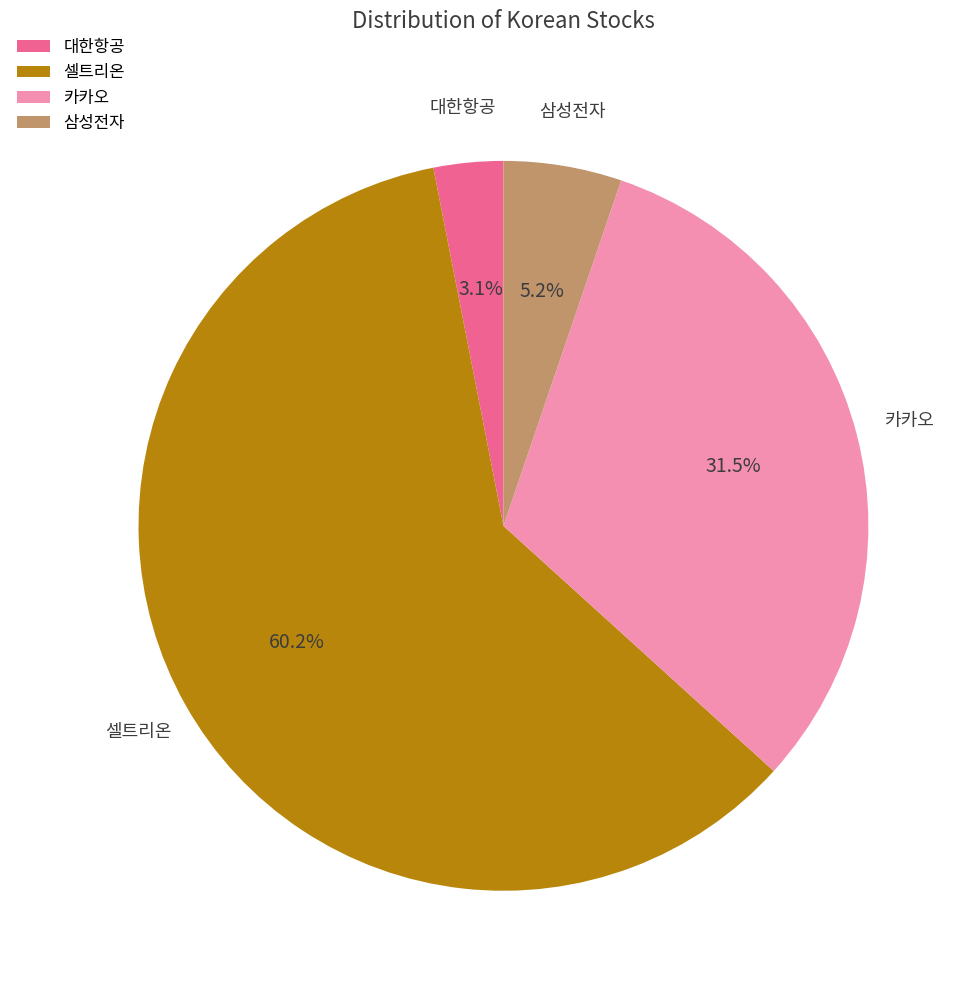

Which category accounts for the majority?

셀트리온